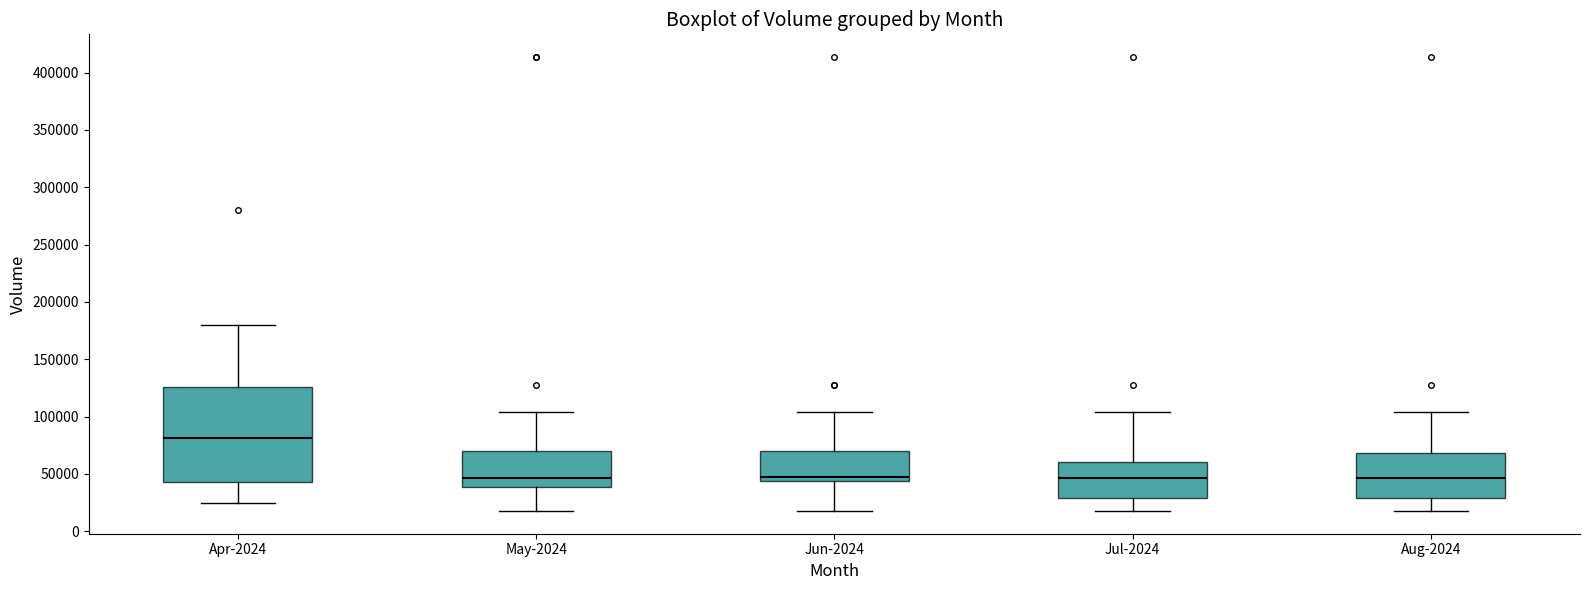

Which box is the tallest, from its lower edge to its upper edge?

Apr-2024